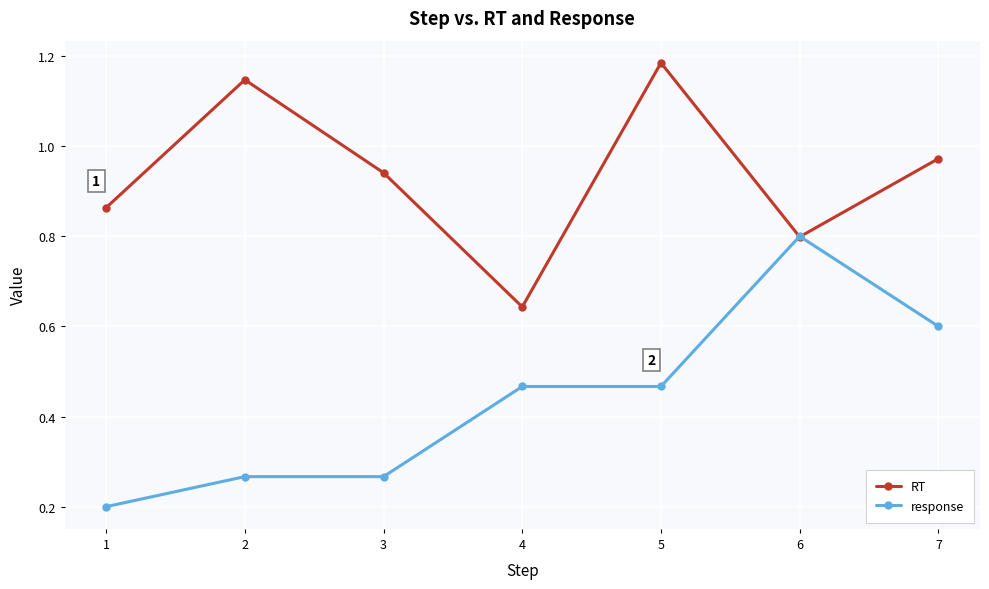

Which category has the highest value in the response series?

6